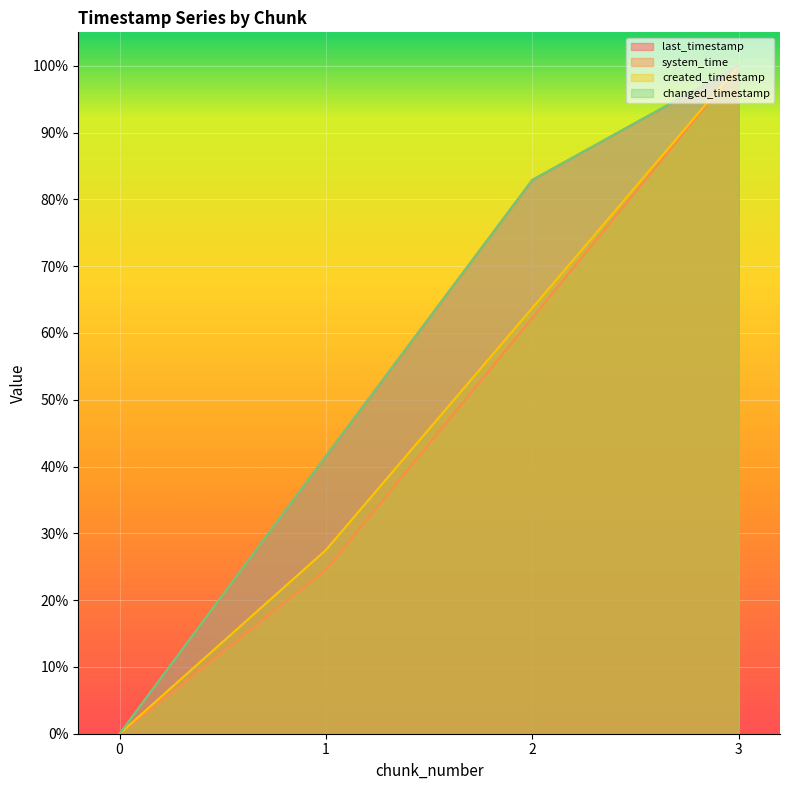

What is the average value of the system_time series?

0.5